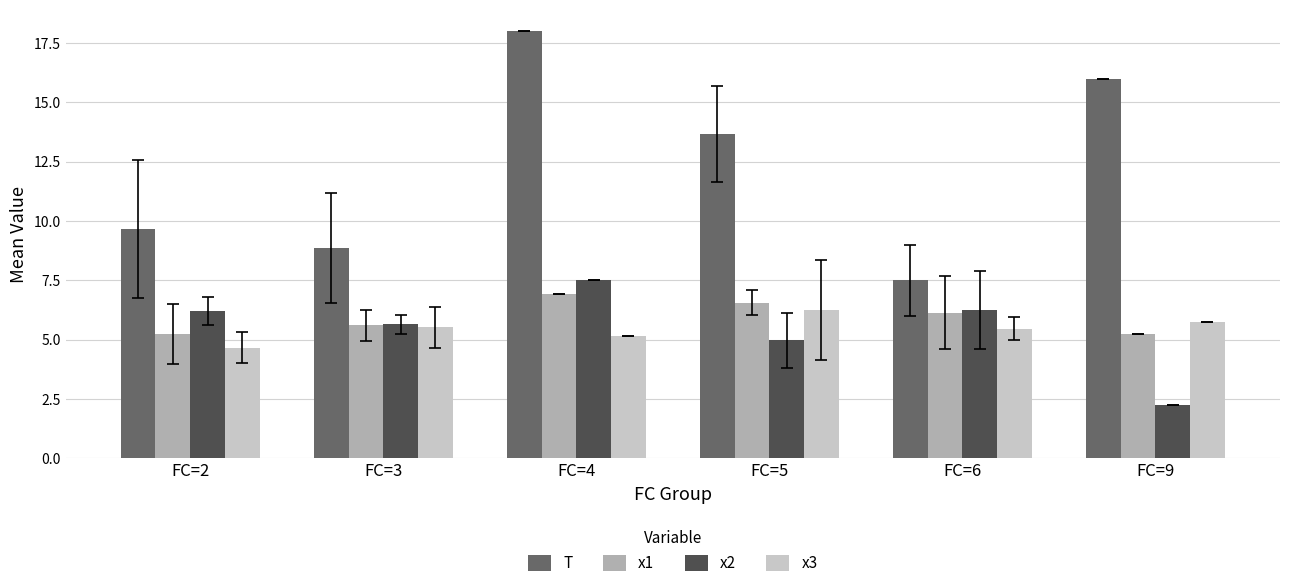

How many distinct data groups are displayed?

4